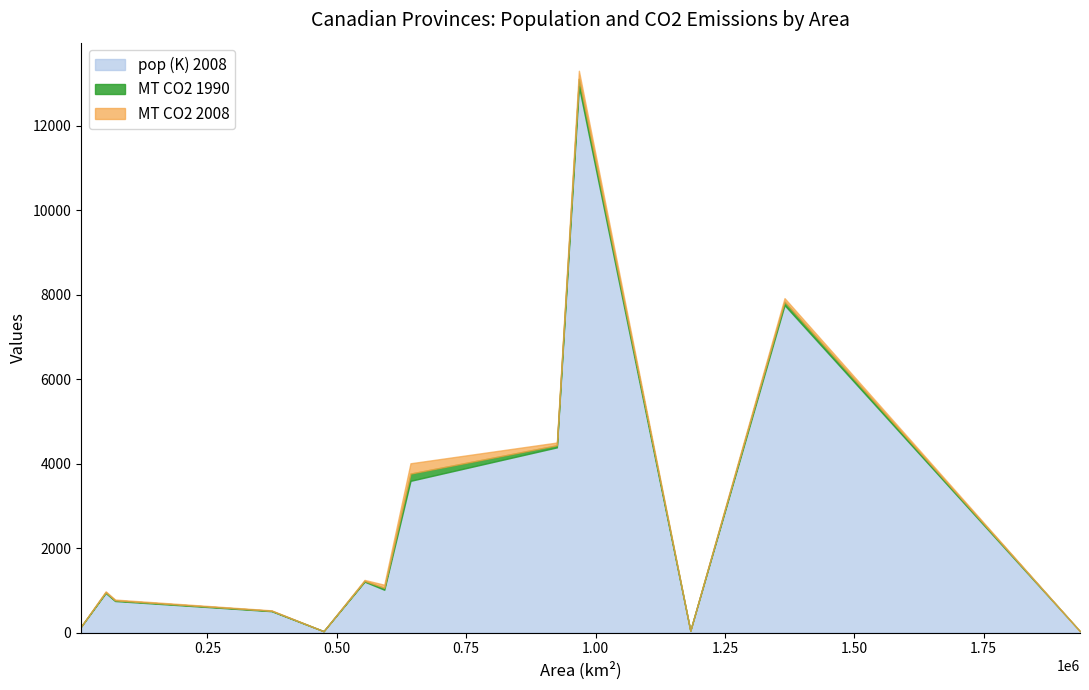

Which series changed the most between Nunavut and Quebec?

pop (K) 2008